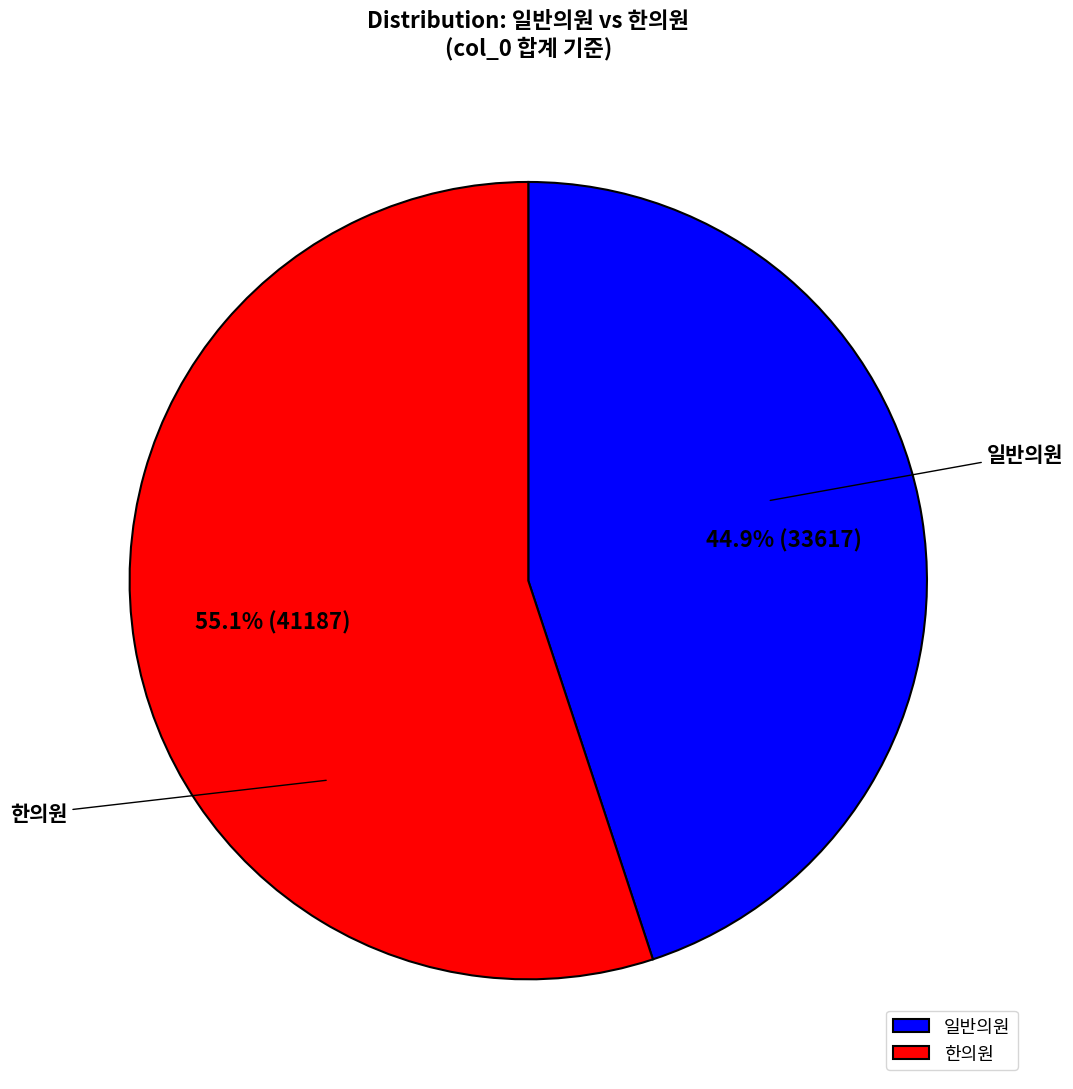

Which slice is the largest?

한의원